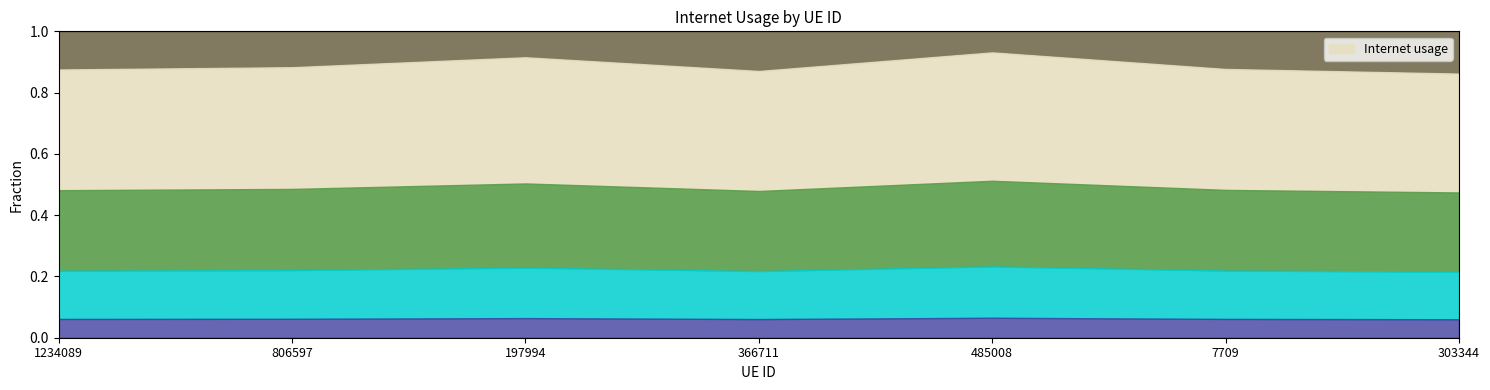

What is the minimum value shown in the chart?

0.9